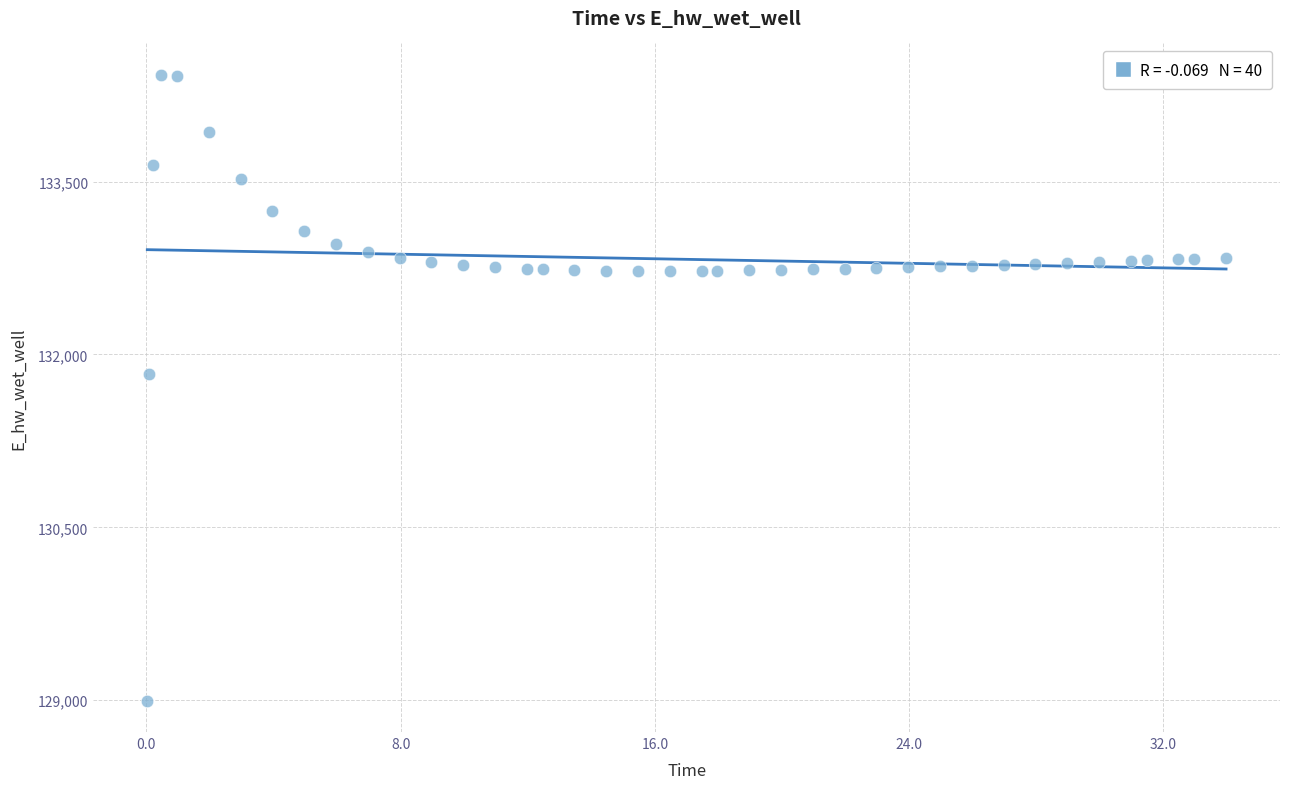

What Y value in the scatter plot is closest to 131711?

131829.2